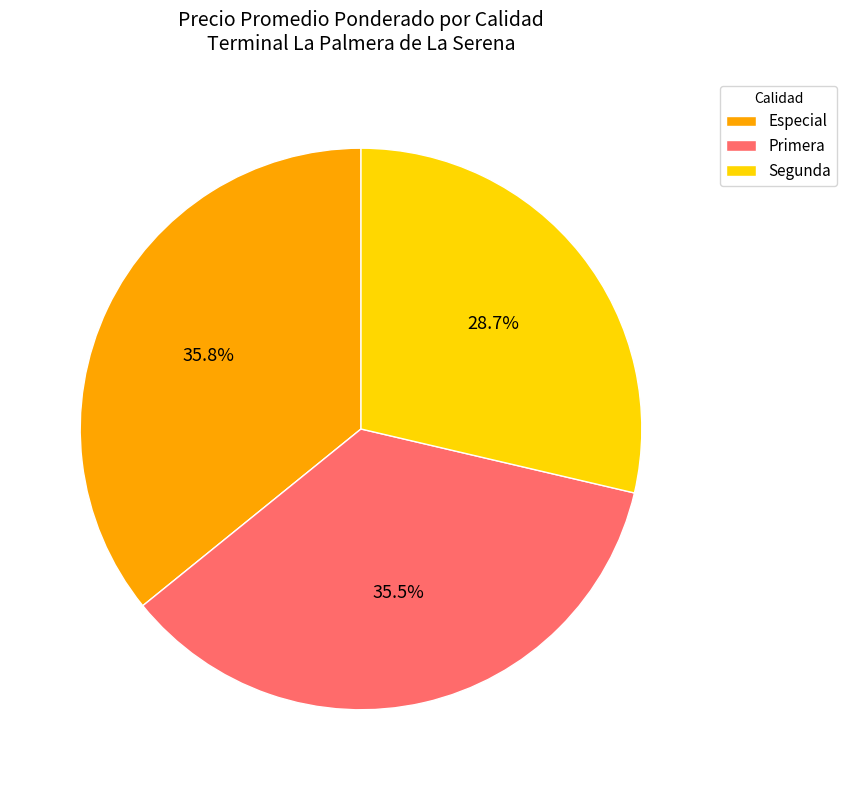

Is the sum of Segunda and Primera greater than half?

Yes